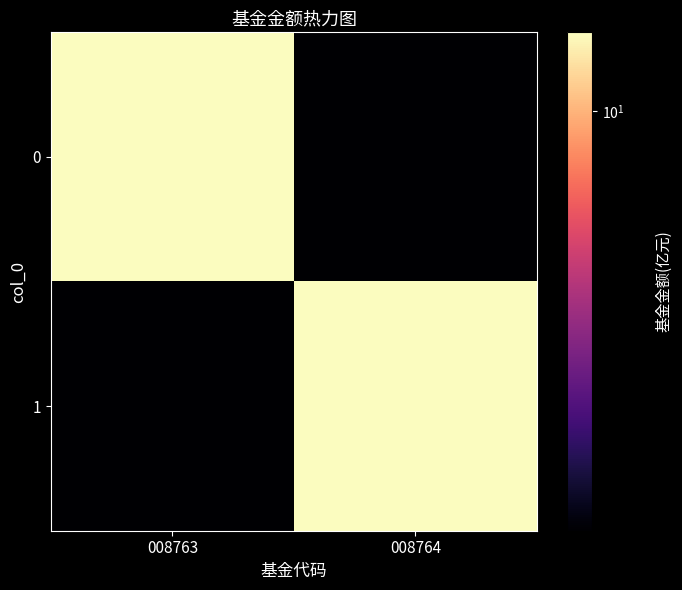

Reading right to left, transcribe all the data shown in this chart.

0: 008764=5.2	008763=11.3
1: 008764=11.3	008763=5.2